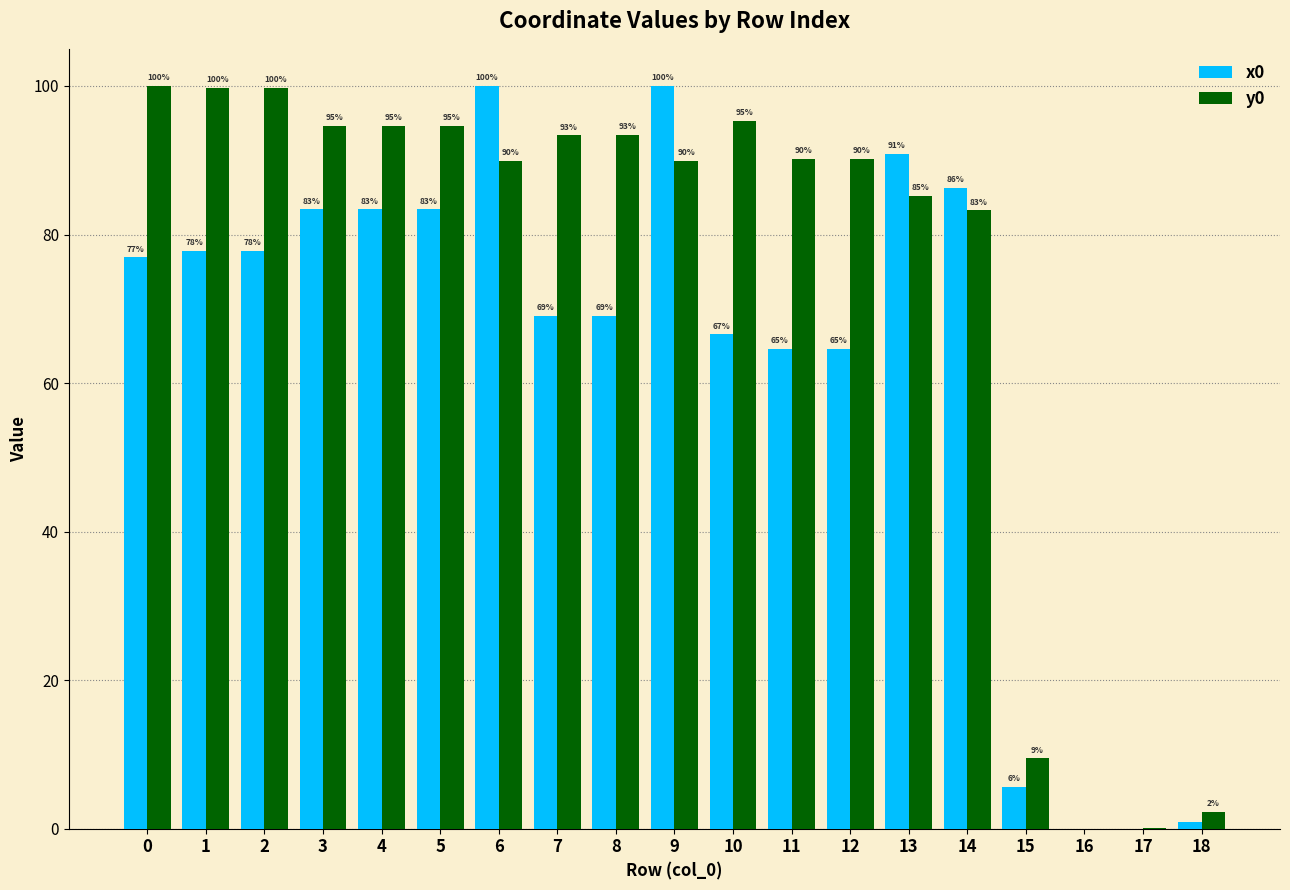

What is the sum of the x0 values at 12 and 3?

148.0